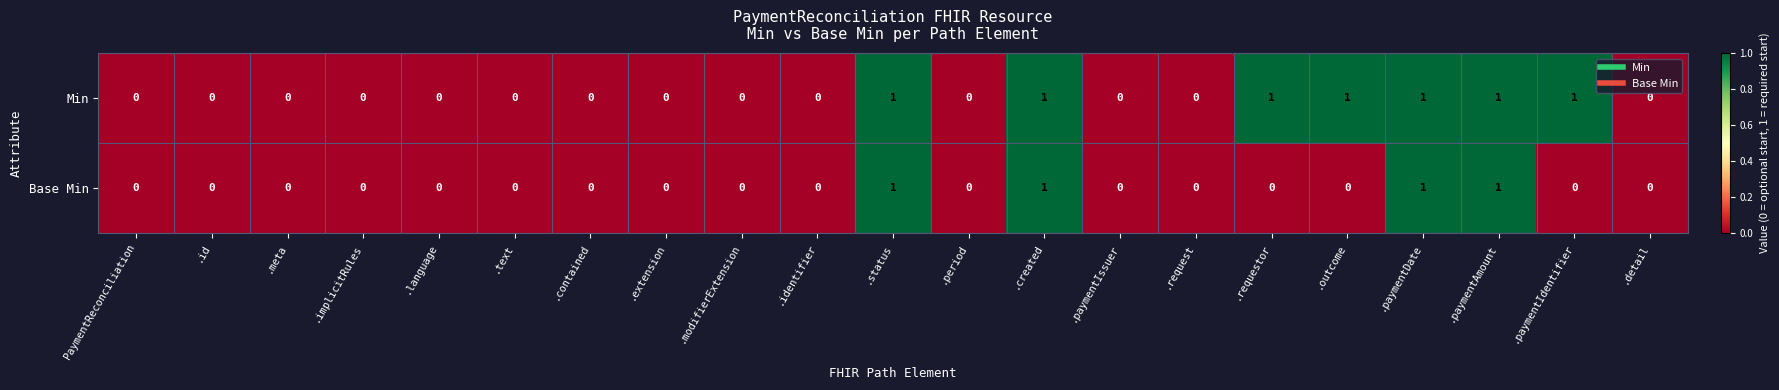

Count the Base Min values in the range 0 to 1.

21